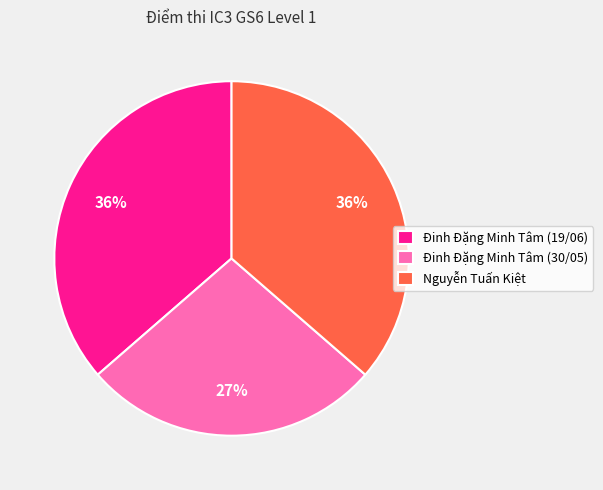

To the nearest percent, what is the difference between the largest and smallest slice percentages?

9%